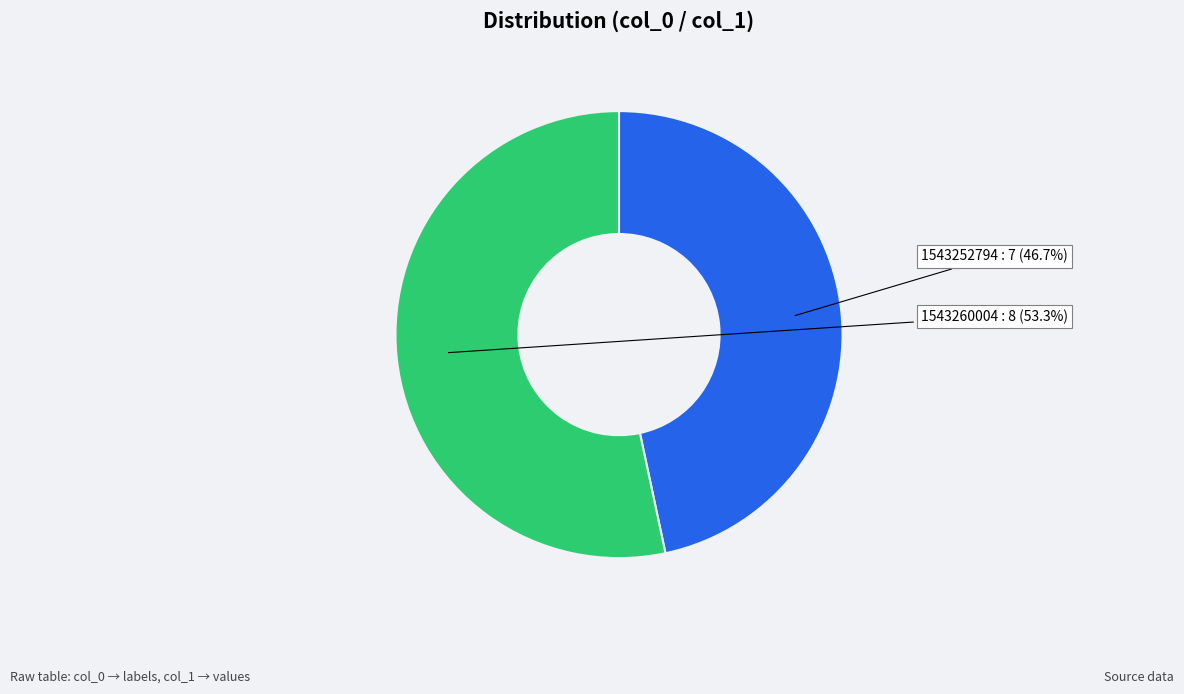

Is there a majority slice in this chart?

Yes